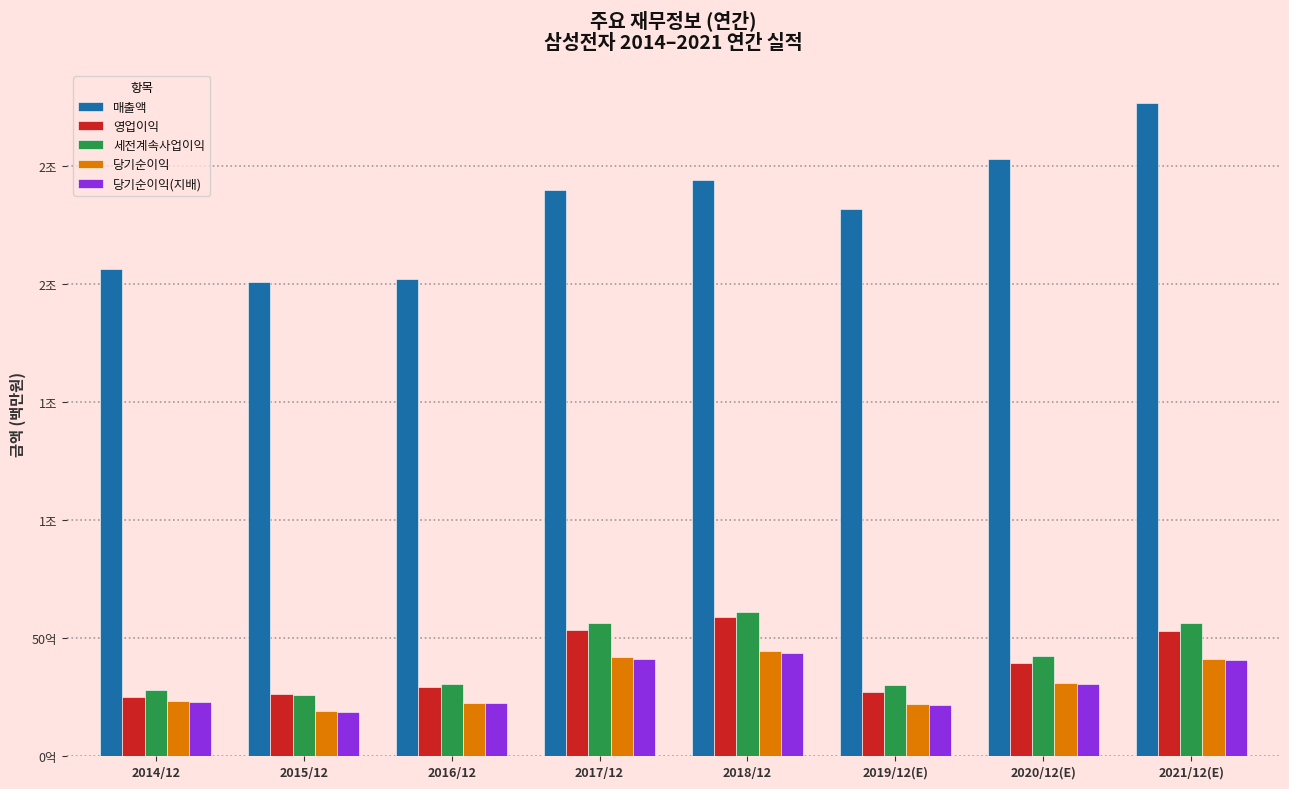

What is the smallest value displayed?

186946